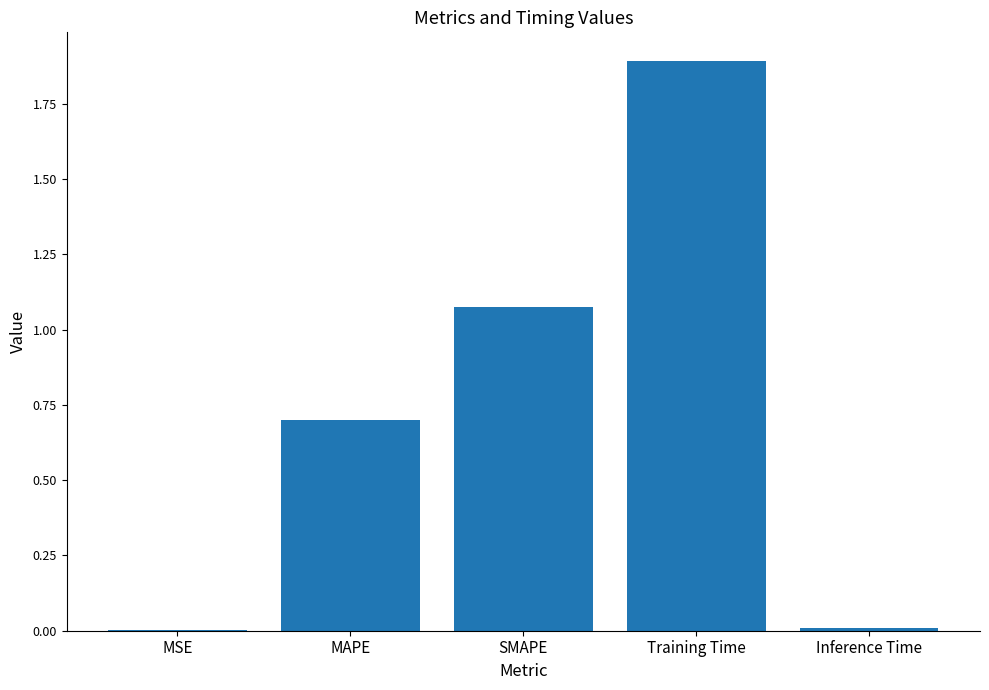

Read the value at Training Time.

1.9